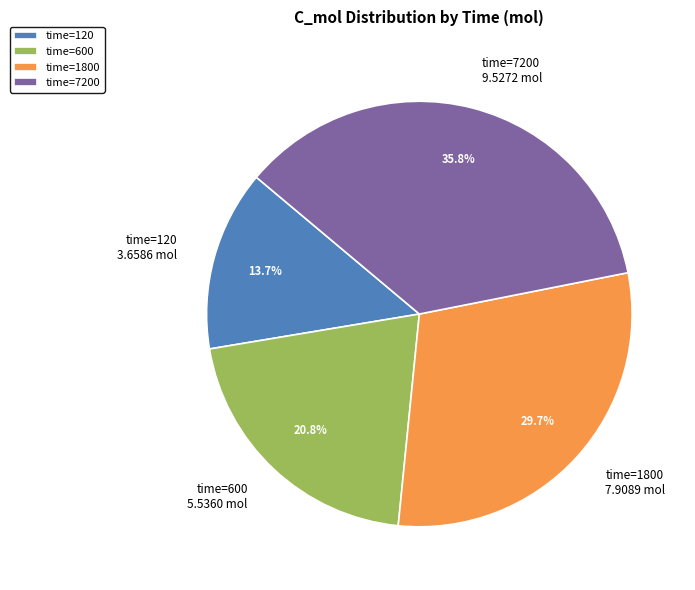

How many slices are in this pie chart?

4